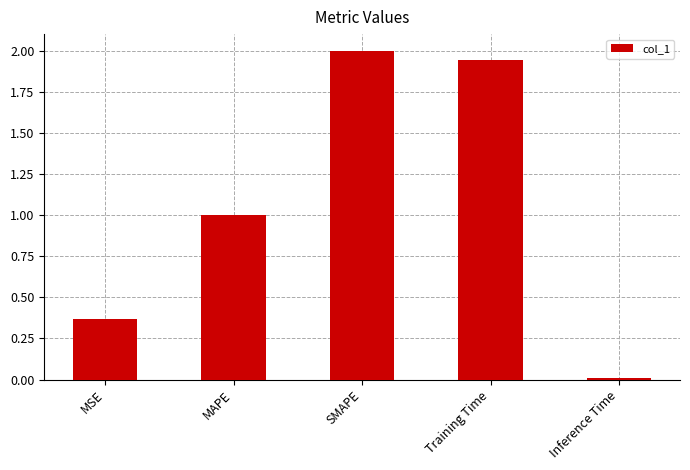

Does the chart contain stacked bars?

No